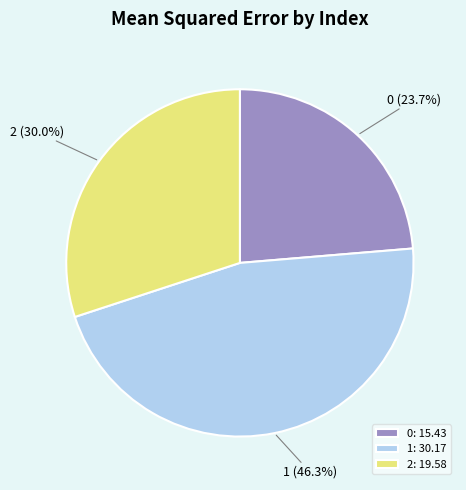

What is the largest slice in the pie chart?

1